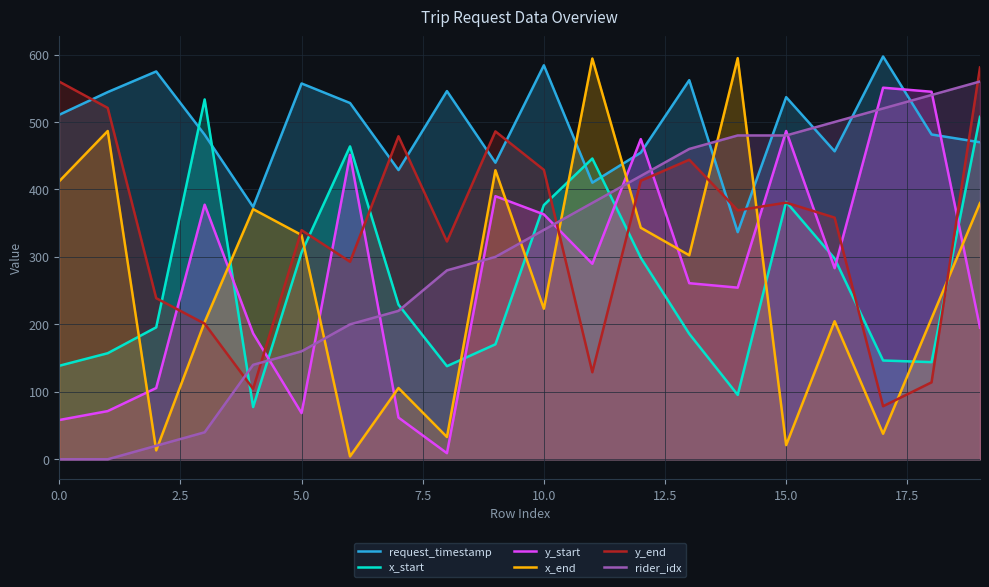

Reading left to right, what are all the values shown in this chart?

request_timestamp: 510.7	544.3	574.9	481.1	374.0	557.1	528.1	428.7	545.7	439.7	584.0	410.1	454.6	562.0	336.7	536.8	456.5	597.1	481.4	469.9
x_start: 138.6	157.2	195.6	533.4	77.4	306.6	463.8	229.2	138.0	170.4	376.8	445.8	298.8	186.0	95.4	381.6	297.6	146.4	144.0	507.6
y_start: 58.2	71.4	105.6	377.4	186.6	68.4	451.2	61.8	9.0	390.0	363.0	289.8	474.6	261.0	254.4	486.6	283.2	550.8	544.8	195.0
x_end: 412.2	486.6	13.2	203.4	370.8	332.4	4.2	105.6	33.0	428.4	223.2	594.0	343.2	302.4	594.6	21.0	204.6	37.8	208.8	379.8
y_end: 559.8	520.8	238.8	201.0	104.4	339.6	292.8	478.8	322.8	486.0	429.0	129.0	412.8	444.0	369.0	380.4	358.2	78.6	114.0	580.8
rider_idx: 0.0	0.0	20.0	40.0	140.0	160.0	200.0	220.0	280.0	300.0	340.0	380.0	420.0	460.0	480.0	480.0	500.0	520.0	540.0	560.0